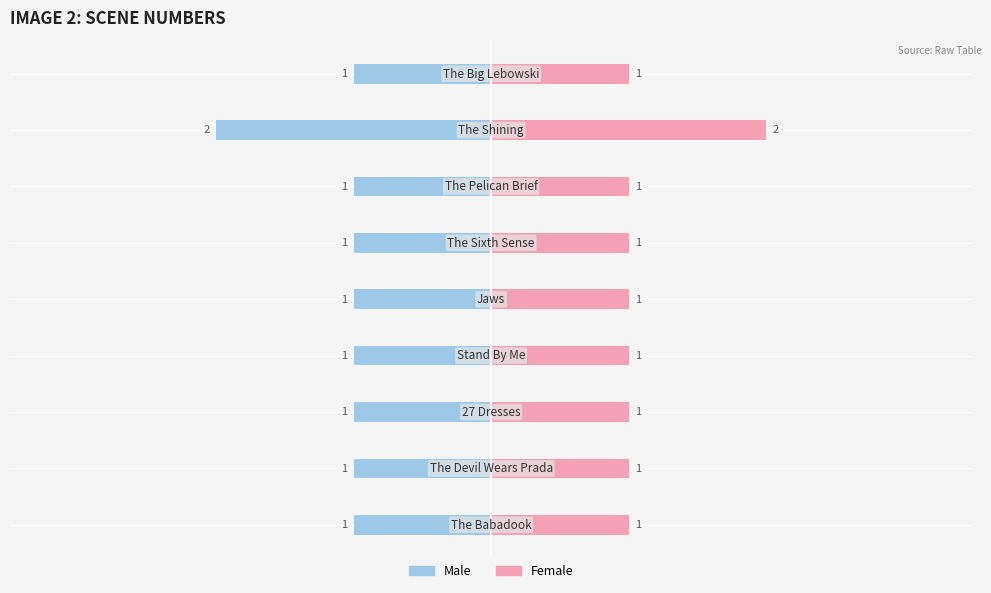

What is the sum of the Female values at 1 and 7?

3